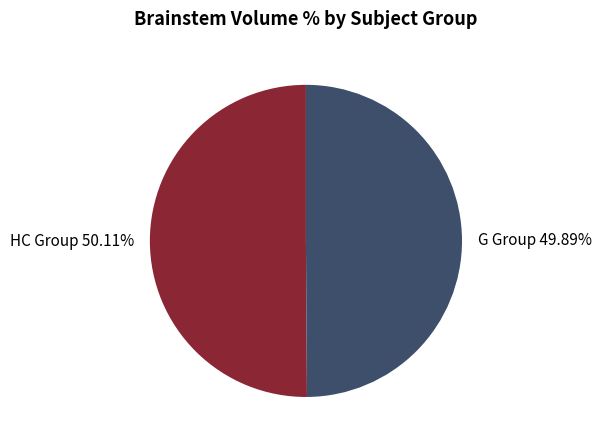

Approximately how many times larger is the value at HC Group 50.11% compared to G Group 49.89%?

1.0